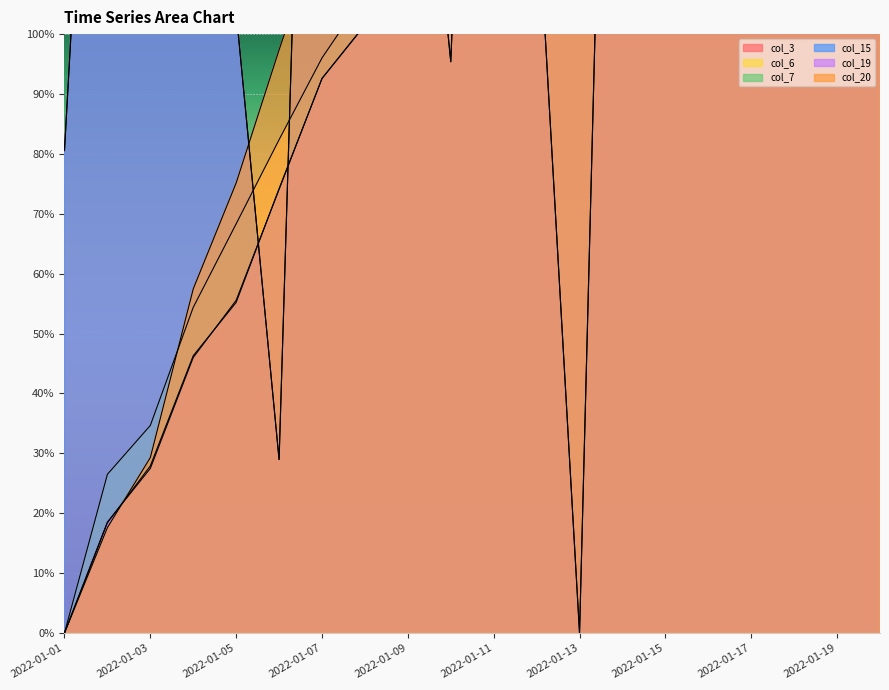

What is the difference between the highest and lowest values at 2022-01-15?

32.1